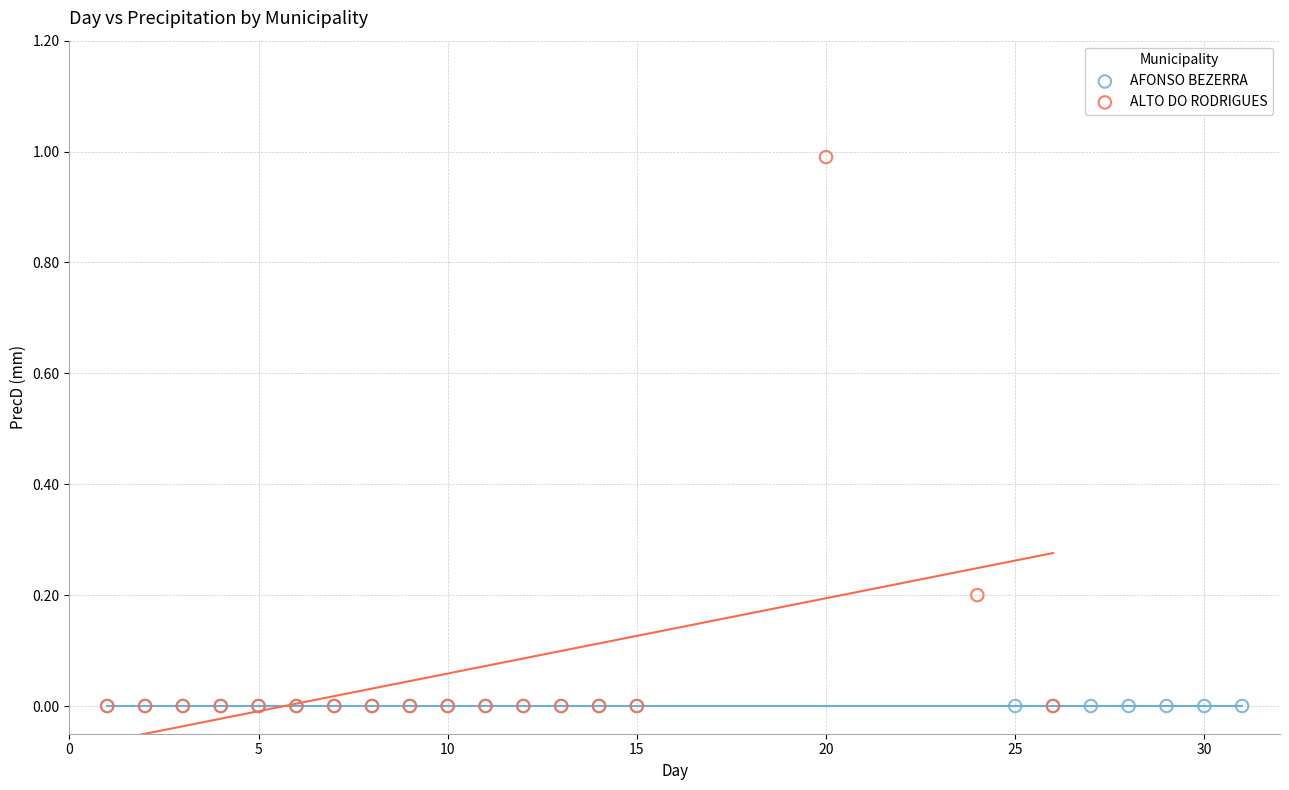

Which series contains the highest Y value?

ALTO DO RODRIGUES